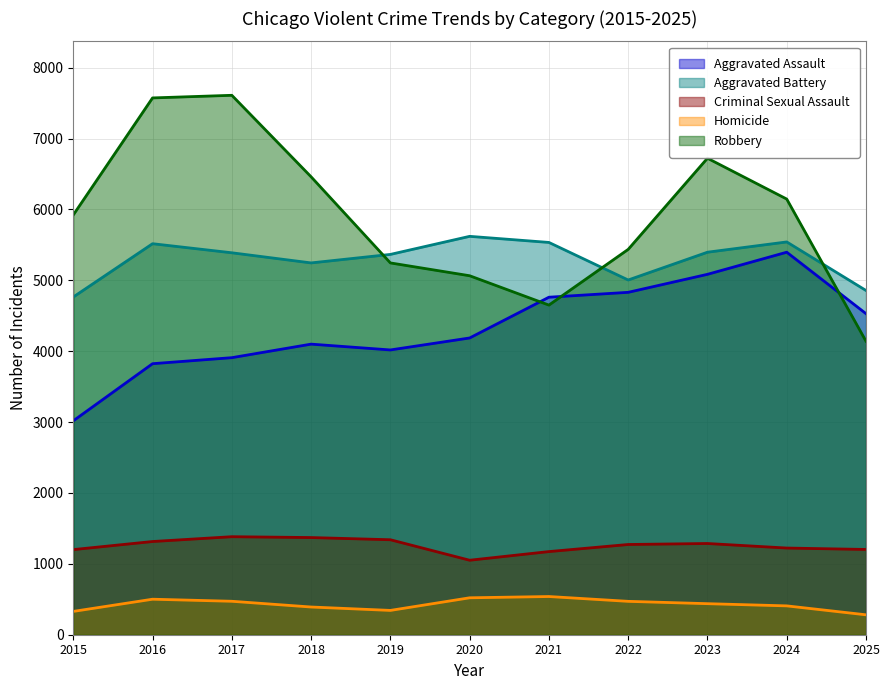

The Aggravated Battery series shows 2805 at 2021. True or false?

False